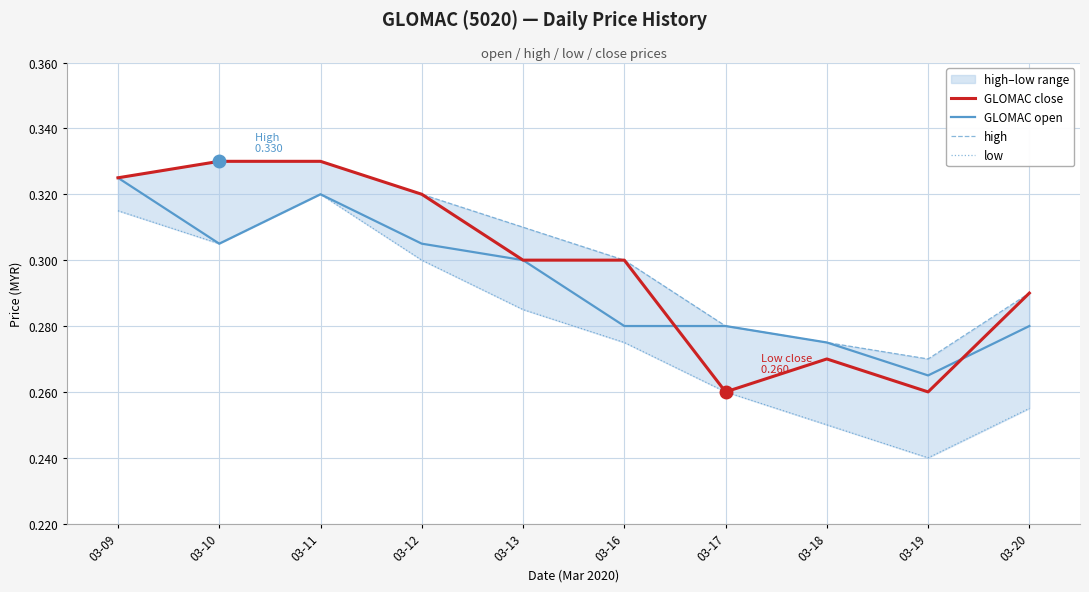

At which label is GLOMAC open closest to 0?

03-19